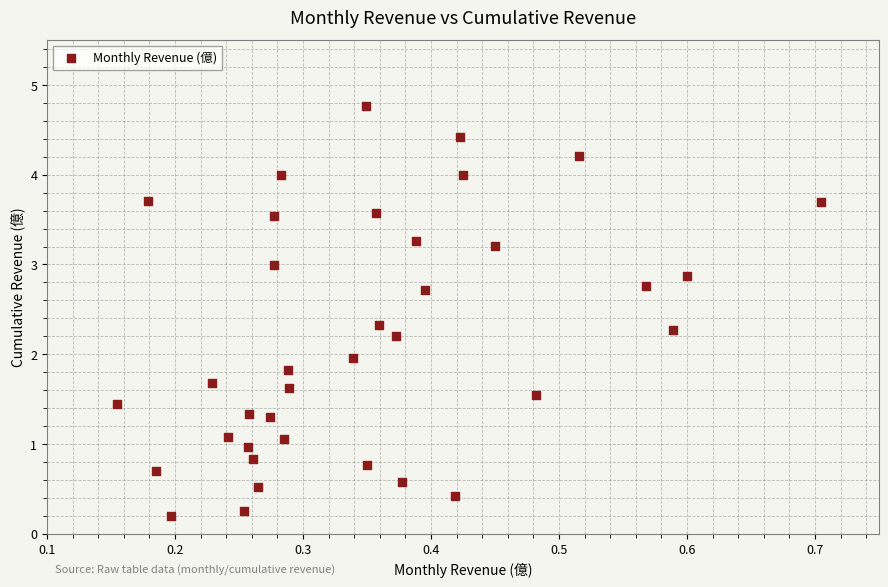

What is the range of Y values (max minus min)?

4.6